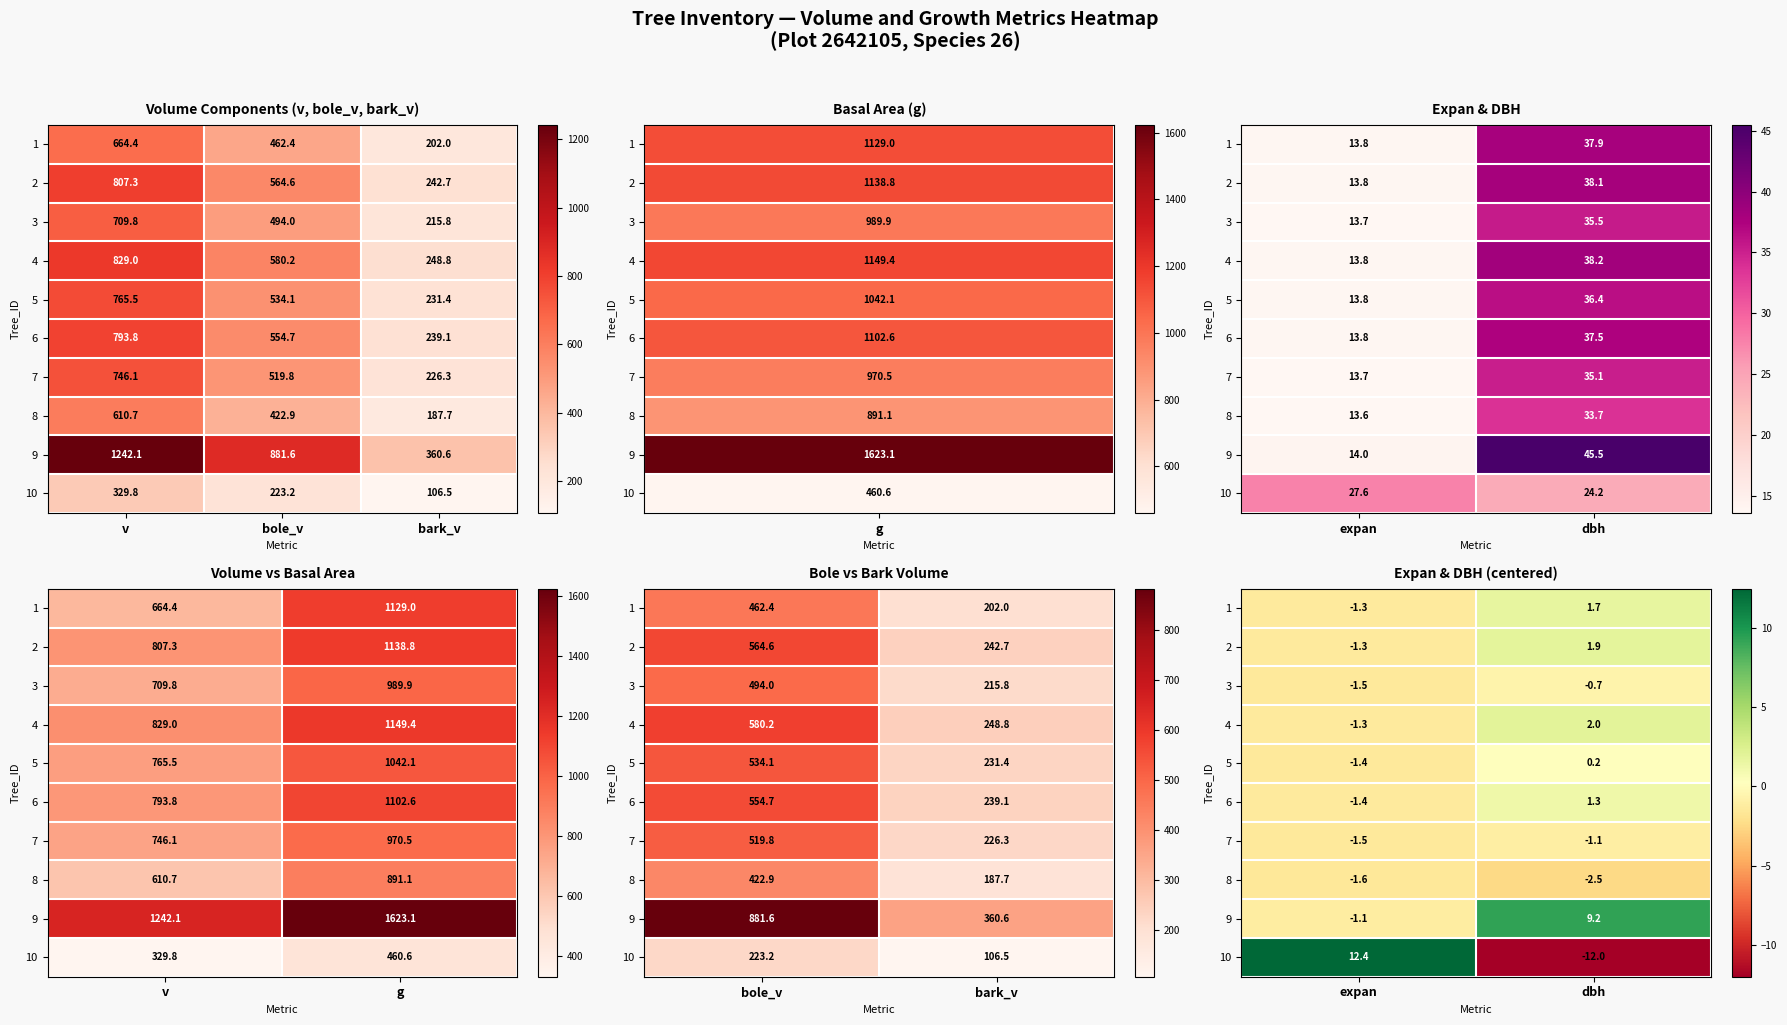

Is the value of 10 at dbh greater than the value of 8 at dbh?

No